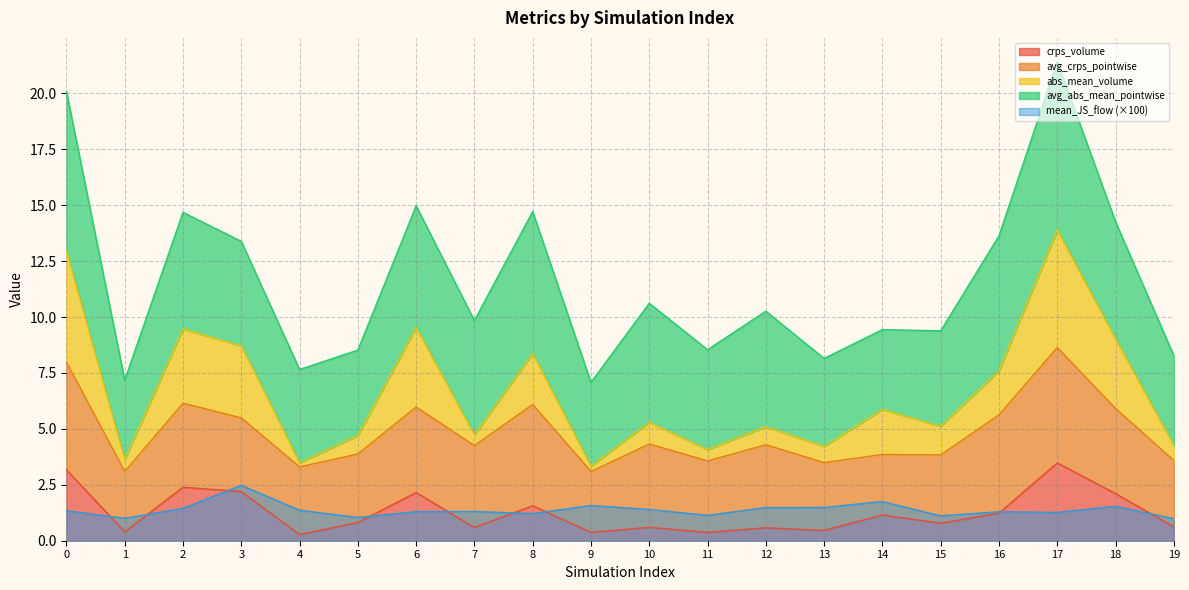

Which category has the highest value in the mean_JS_flow series?

3